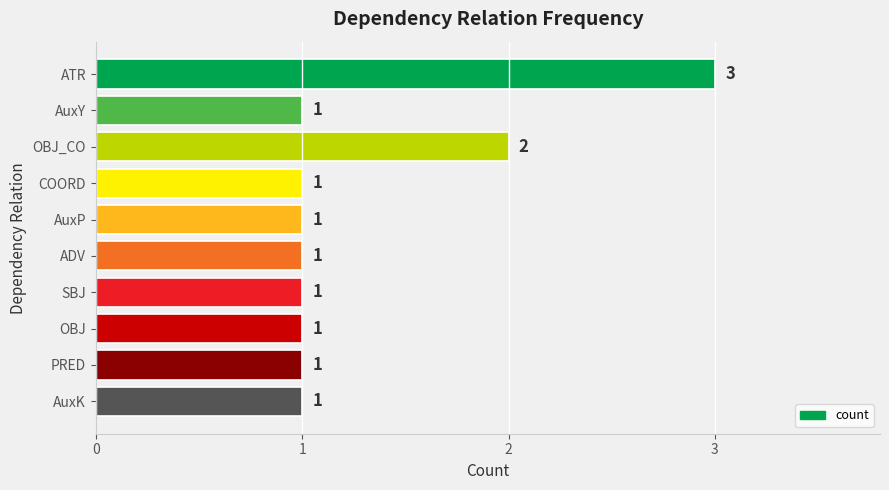

What is the greatest value displayed?

3